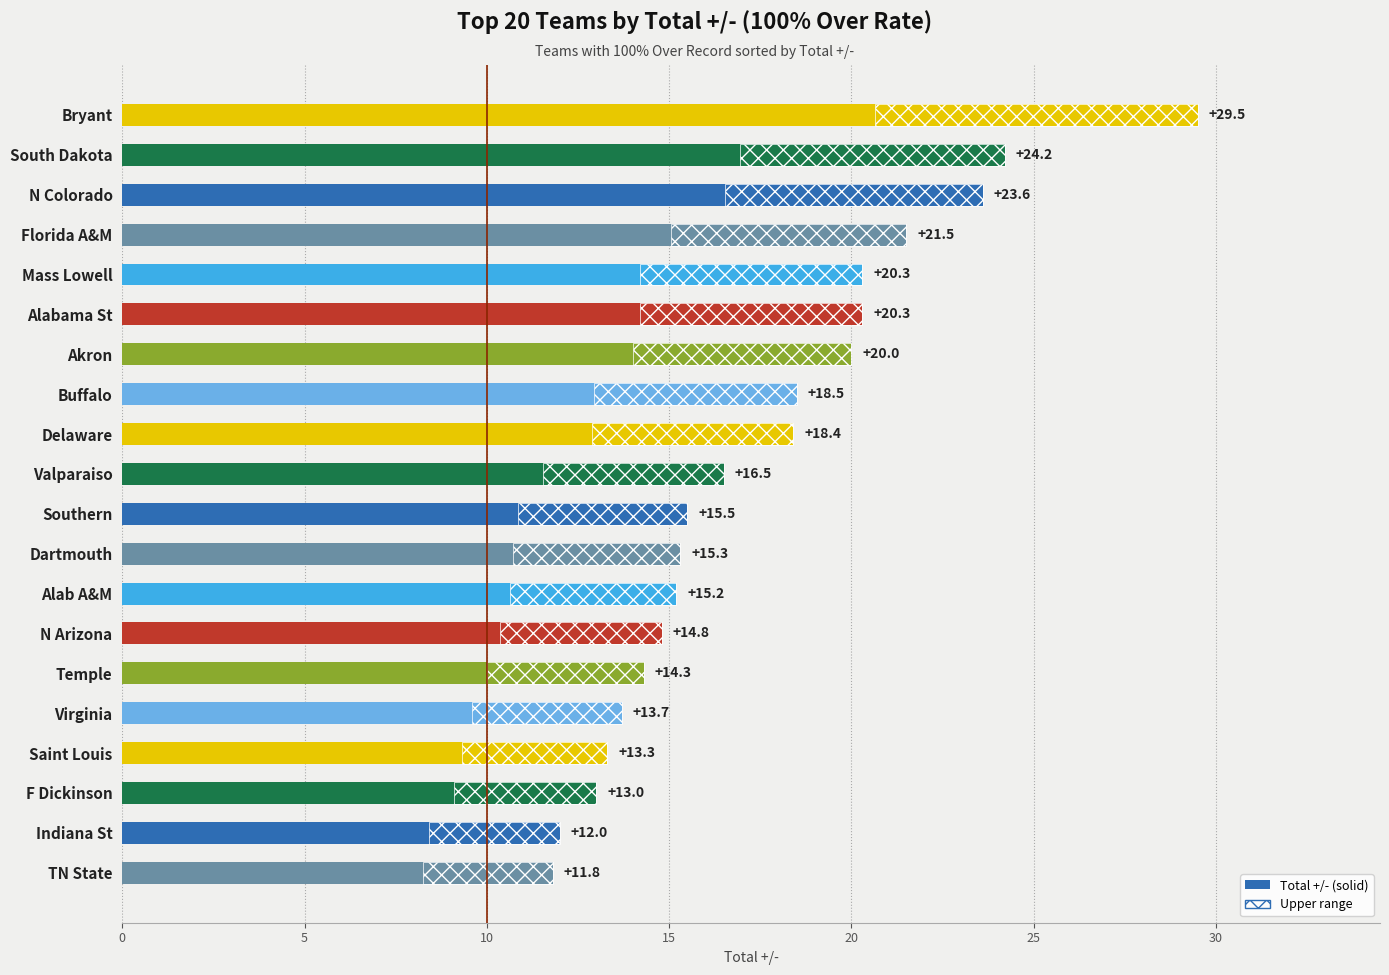

The chart shows a value of 21.5 at Florida A&M. True or false?

True